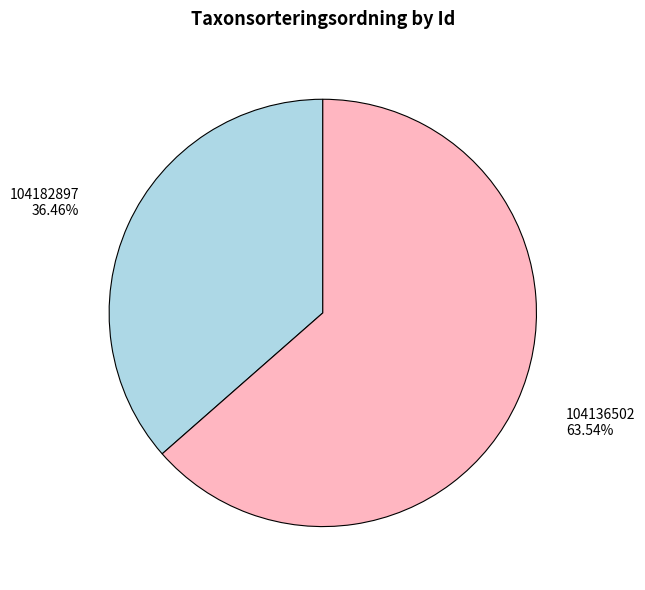

What is the largest slice in the pie chart?

104136502